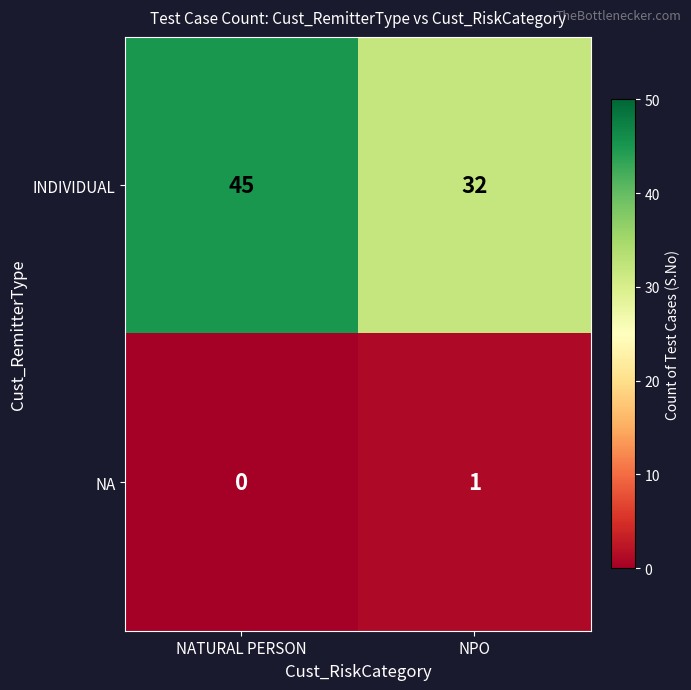

Which series changed the most between NATURAL PERSON and NPO?

INDIVIDUAL